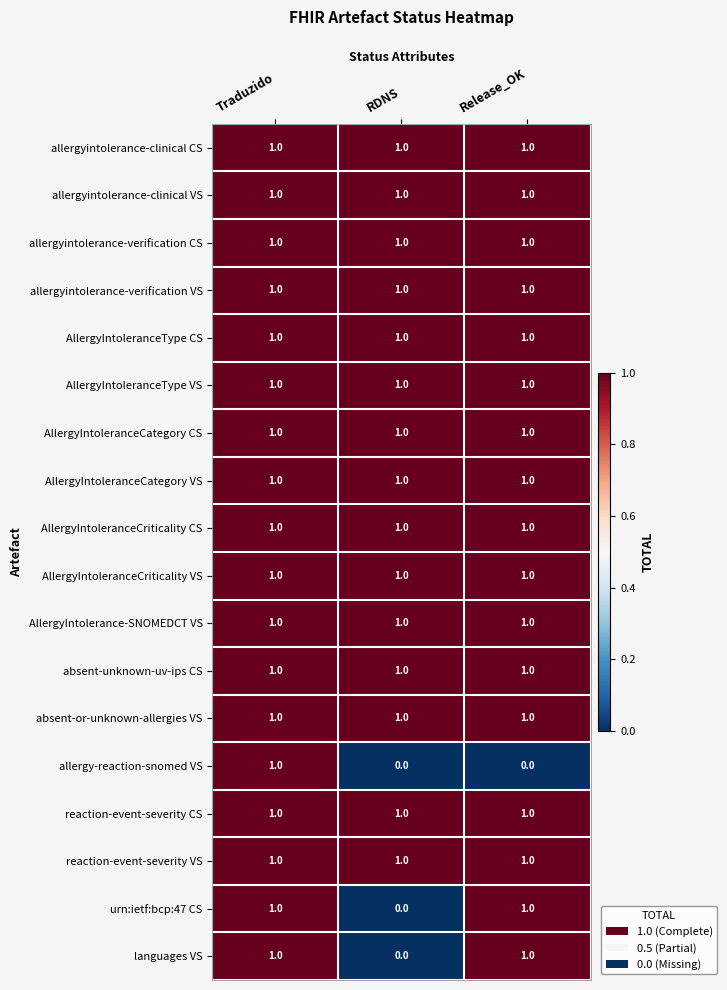

The allergyintolerance-verification VS series shows 1 at Traduzido. True or false?

True